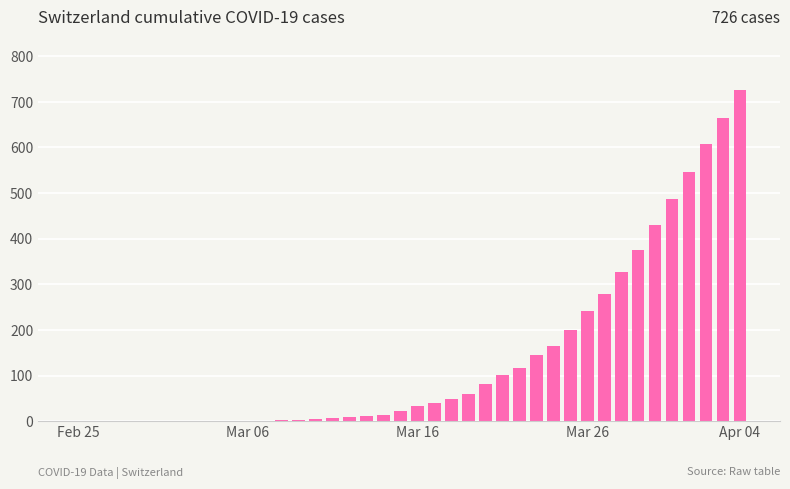

What is the maximum value shown in the chart?

726